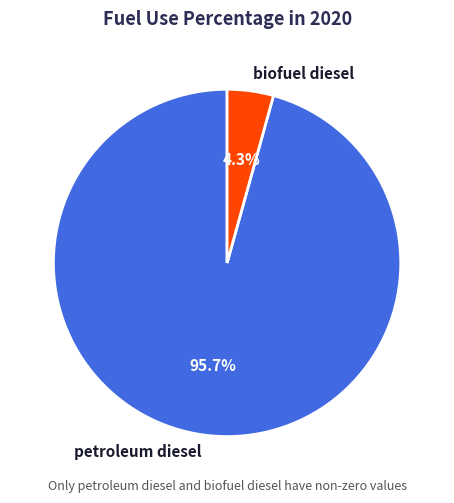

Rank the categories by value from lowest to highest.

biofuel diesel, petroleum diesel